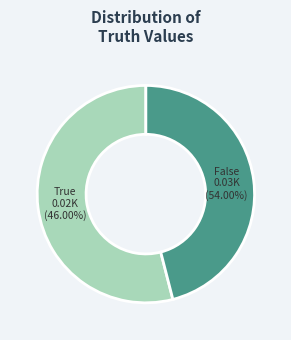

What percentage is the 1 slice, to the nearest percent?

46%